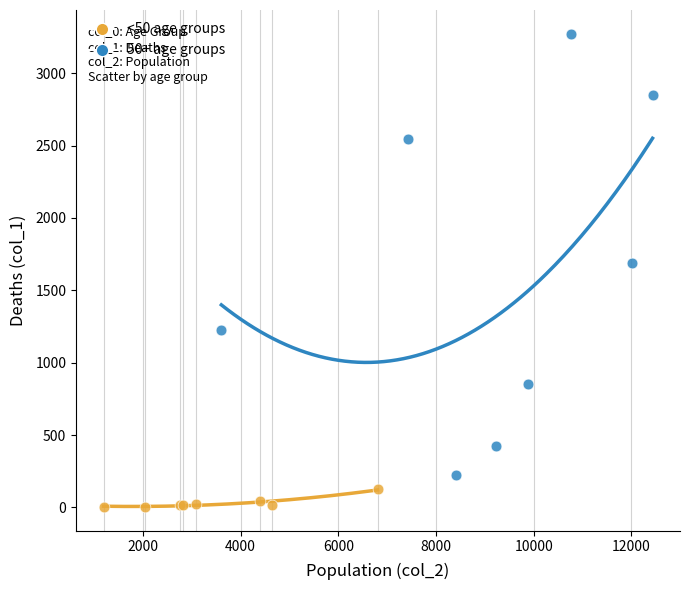

Which series reaches the maximum Y coordinate?

50+ age groups